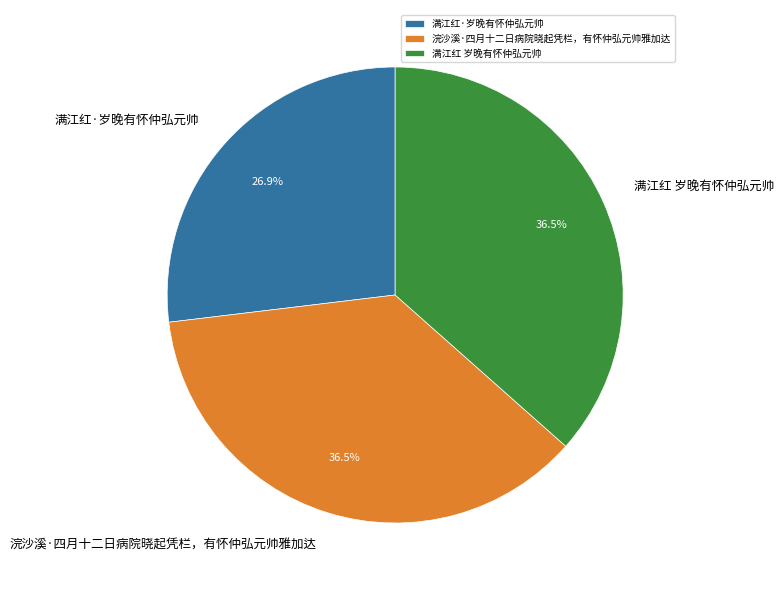

Is the sum of 满江红·岁晚有怀仲弘元帅 and 满江红 岁晚有怀仲弘元帅 greater than half?

Yes